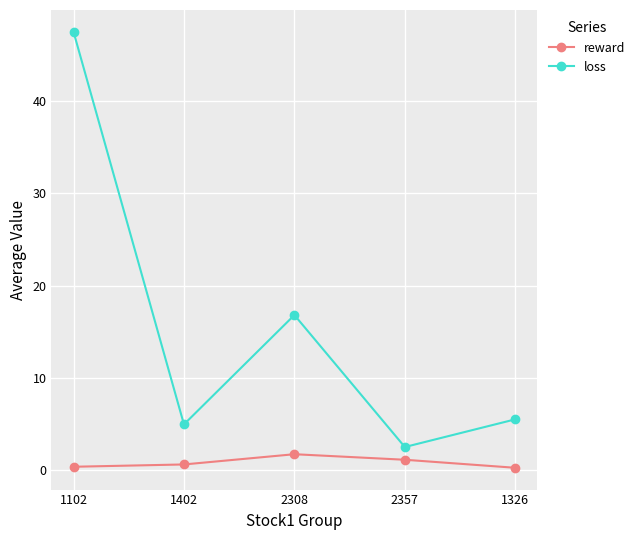

Which series has the largest range (max minus min)?

loss